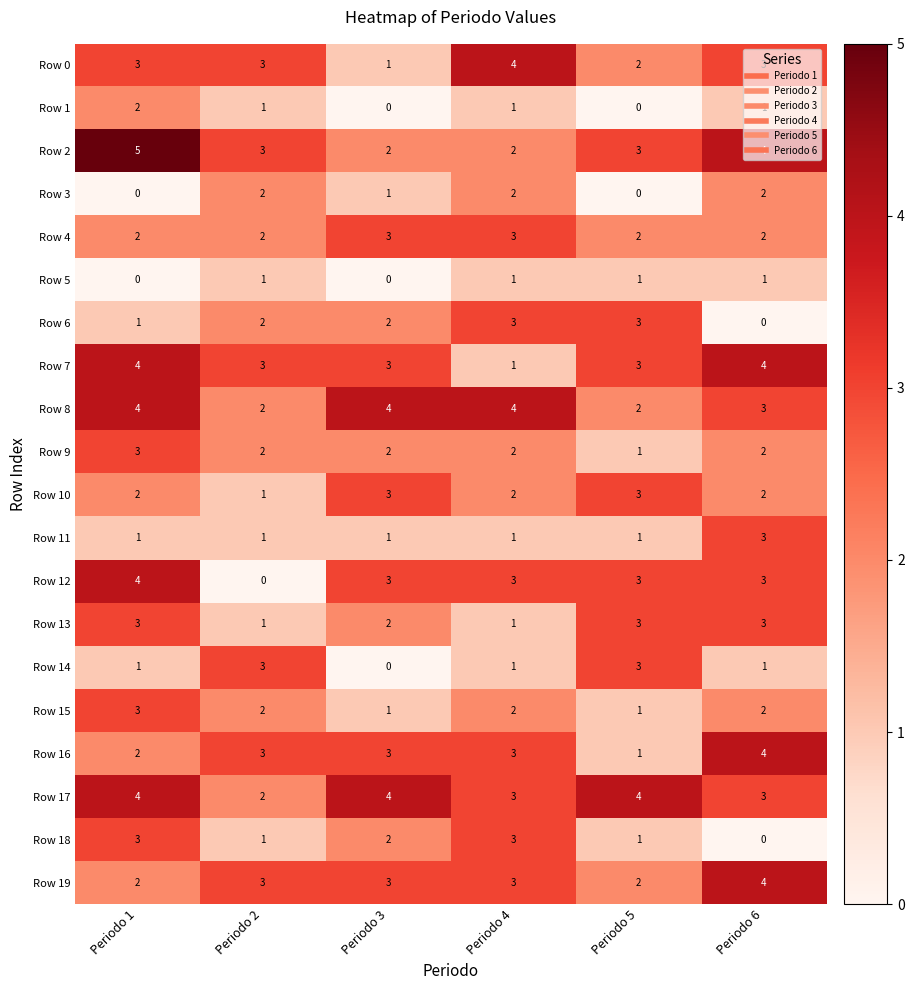

Is it true that Row 7 equals 5 at Periodo 2?

False